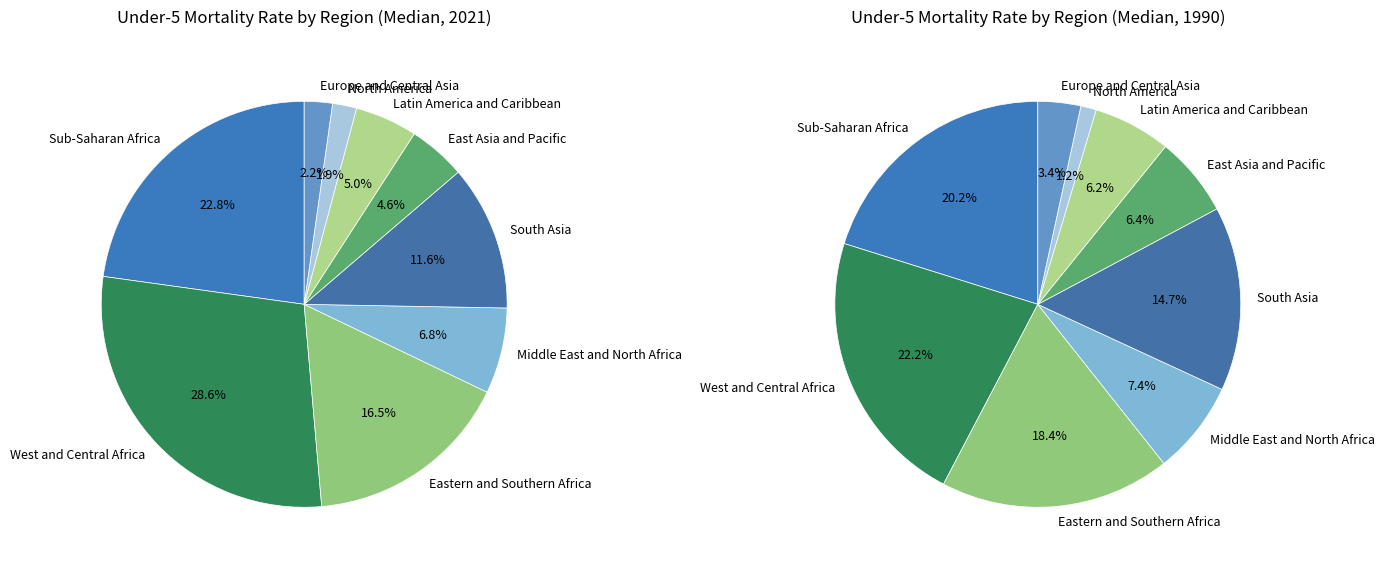

True or false: South Asia accounts for 12% of the total.

True